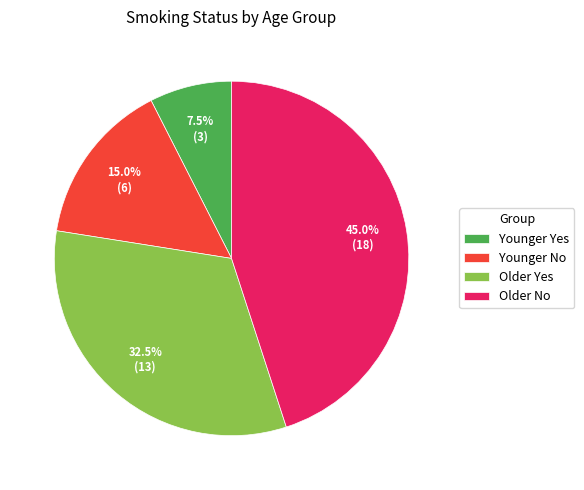

Is there any slice that represents more than half of the pie?

No